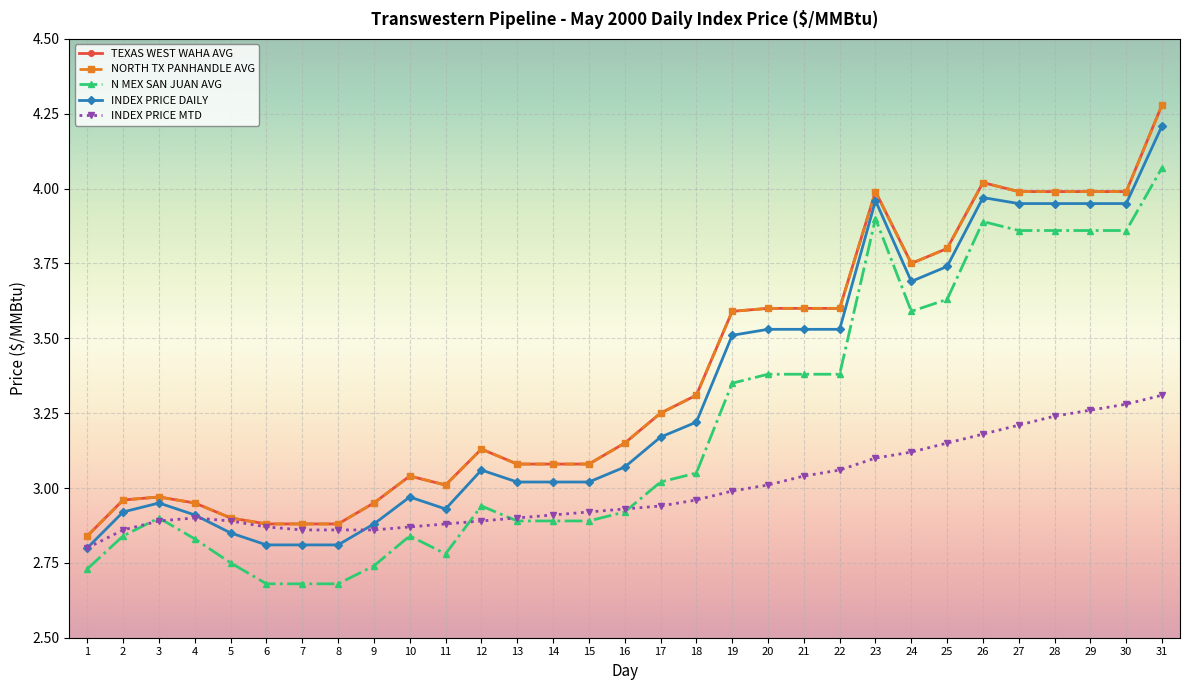

The TEXAS WEST WAHA AVG series shows 3.0 at 4. True or false?

True